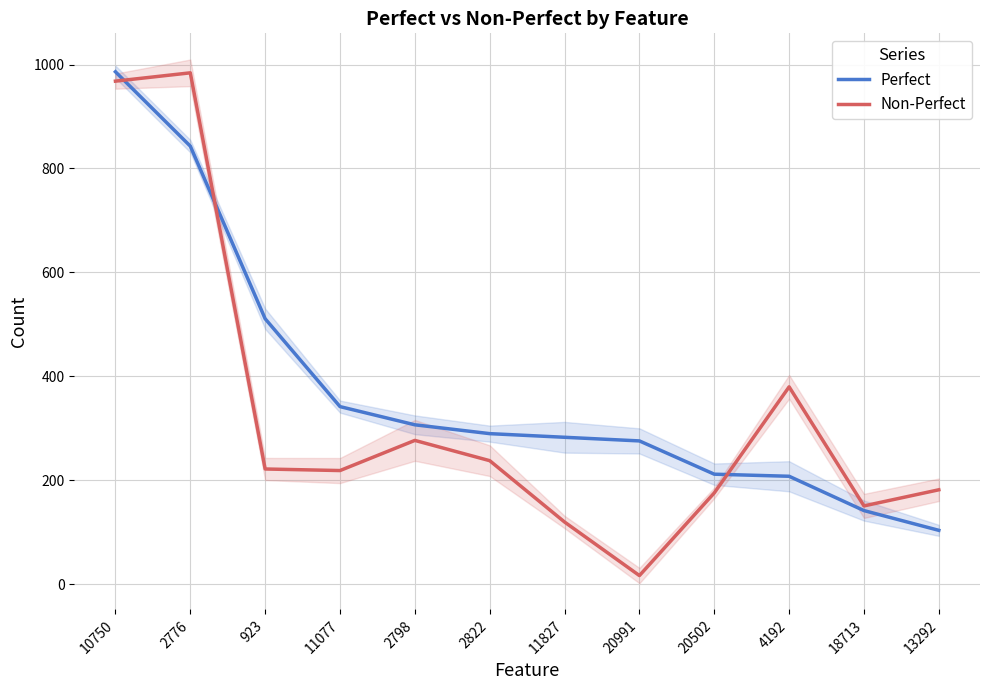

How many data points does each series have?

12